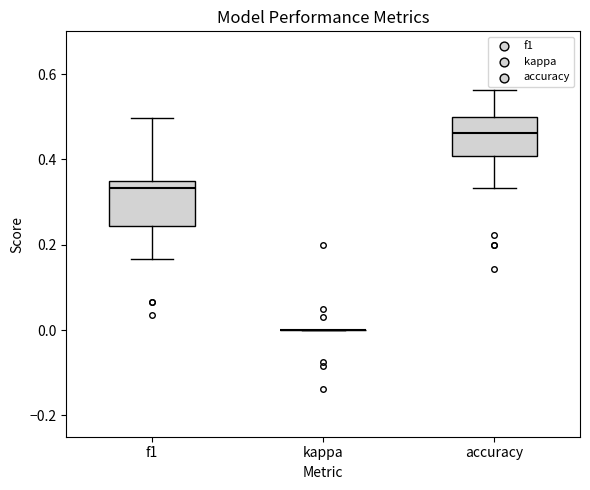

Reading left to right, read every box against the y-axis: the position of its median line, the range the box covers, and the ends of its whiskers. The values are not printed on the chart, so give them approximately, as read against the axis.

f1: median 0.34 (just below the box's upper edge), box 0.24 to 0.34, whiskers 0.16 to 0.50
kappa: box collapsed to a line at 0.00, whiskers 0.00 to 0.00
accuracy: median 0.46, box 0.40 to 0.50, whiskers 0.34 to 0.56